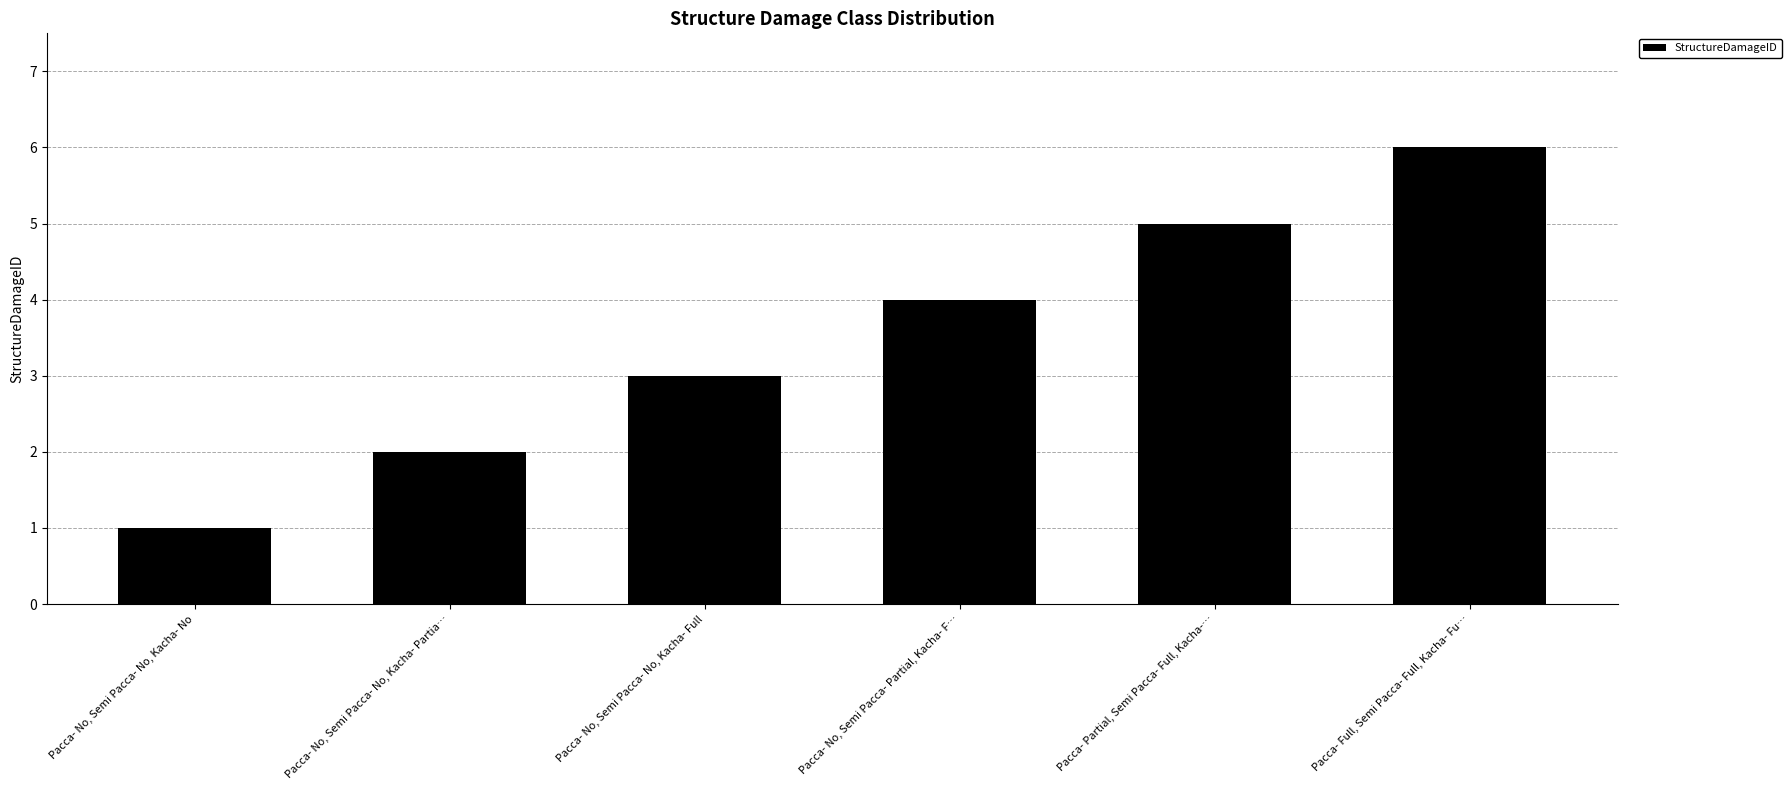

How many bars are there in total?

6